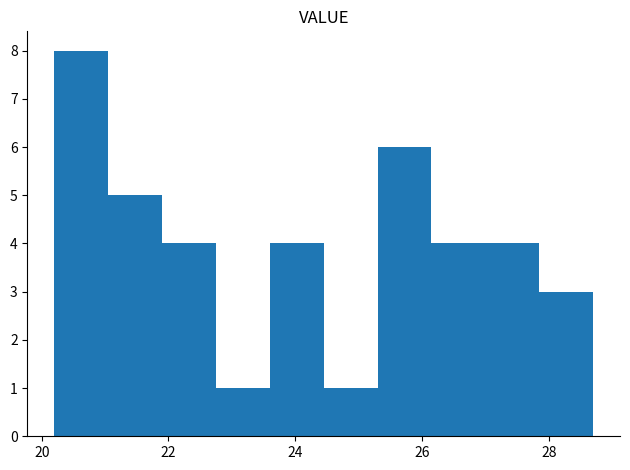

How tall is the bar that spans 27.00 to 27.85 on the x-axis? Neither the bar edges nor the heights are printed on the chart, so give them approximately, as read against the axes.

4